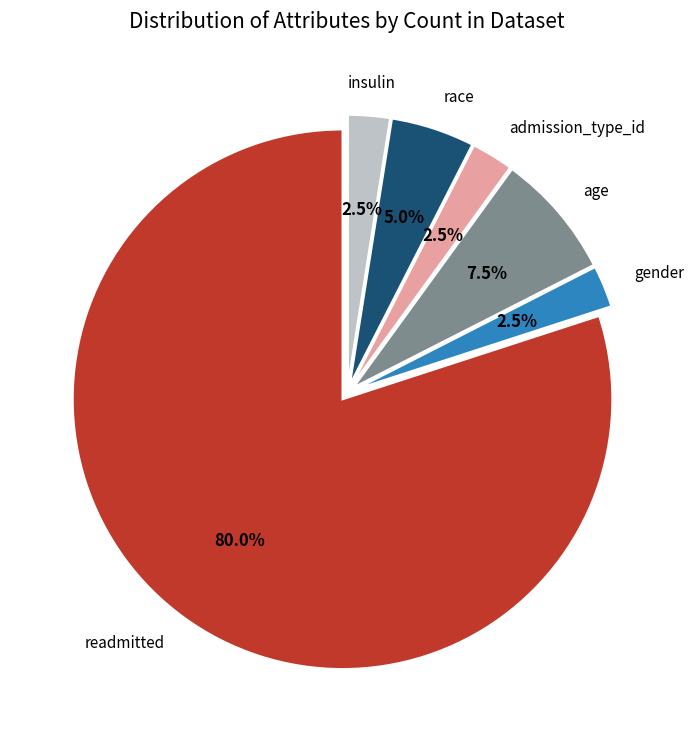

To the nearest percent, what is the difference between the largest and smallest slice percentages?

78%